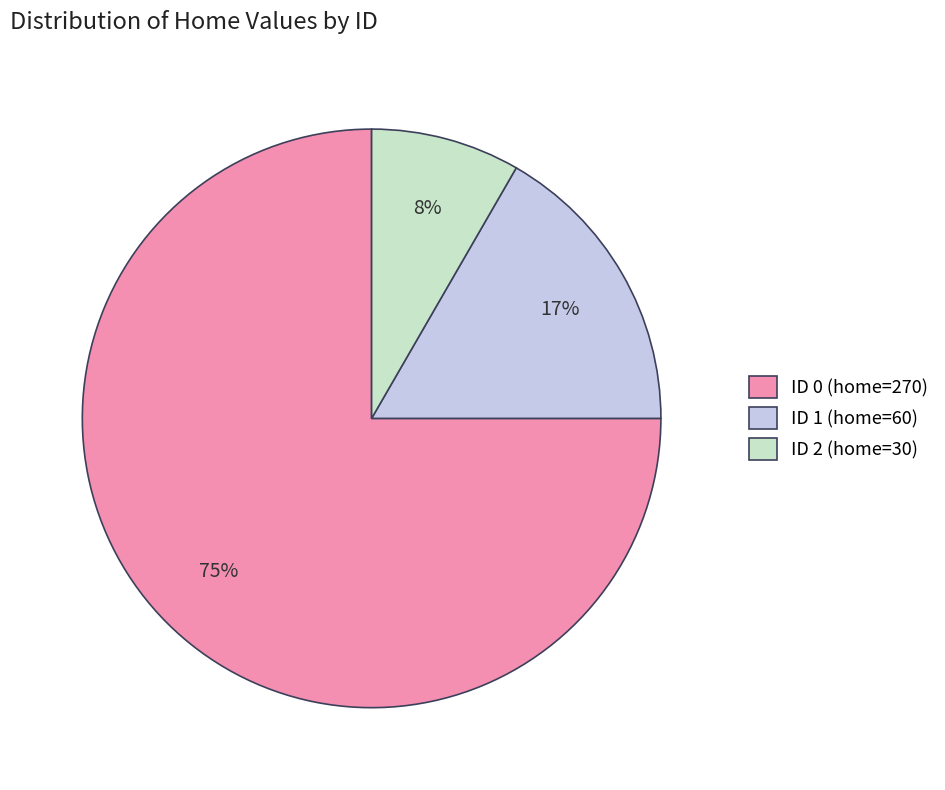

How many segments does this pie chart have?

3